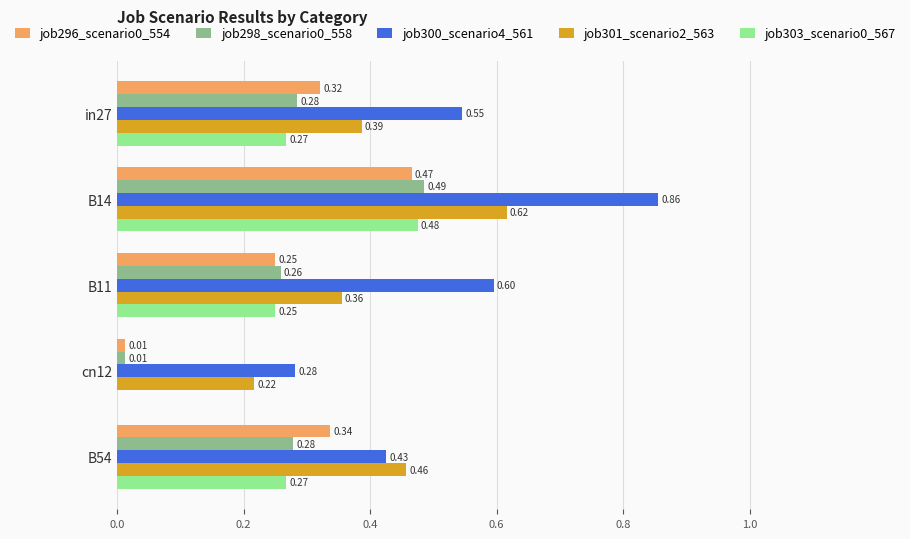

What is the sum of all job303_scenario0_567 values?

1.3